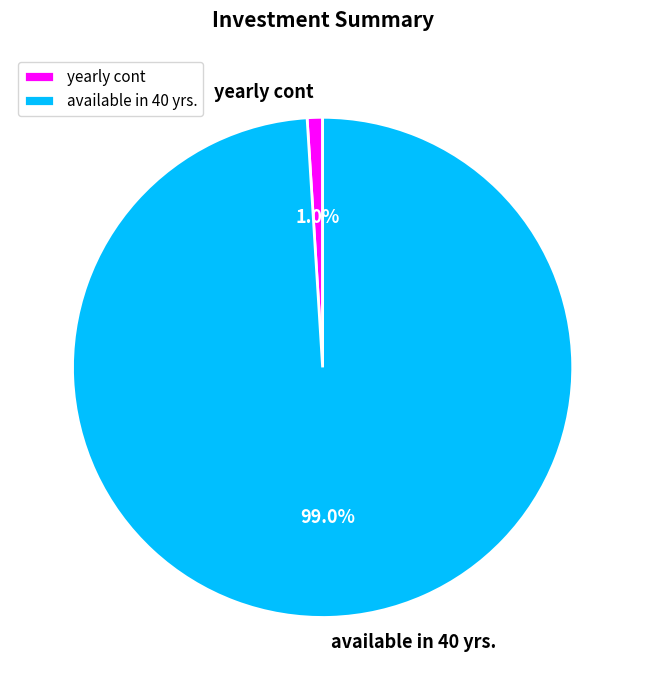

True or false: yearly cont accounts for 11% of the total.

False